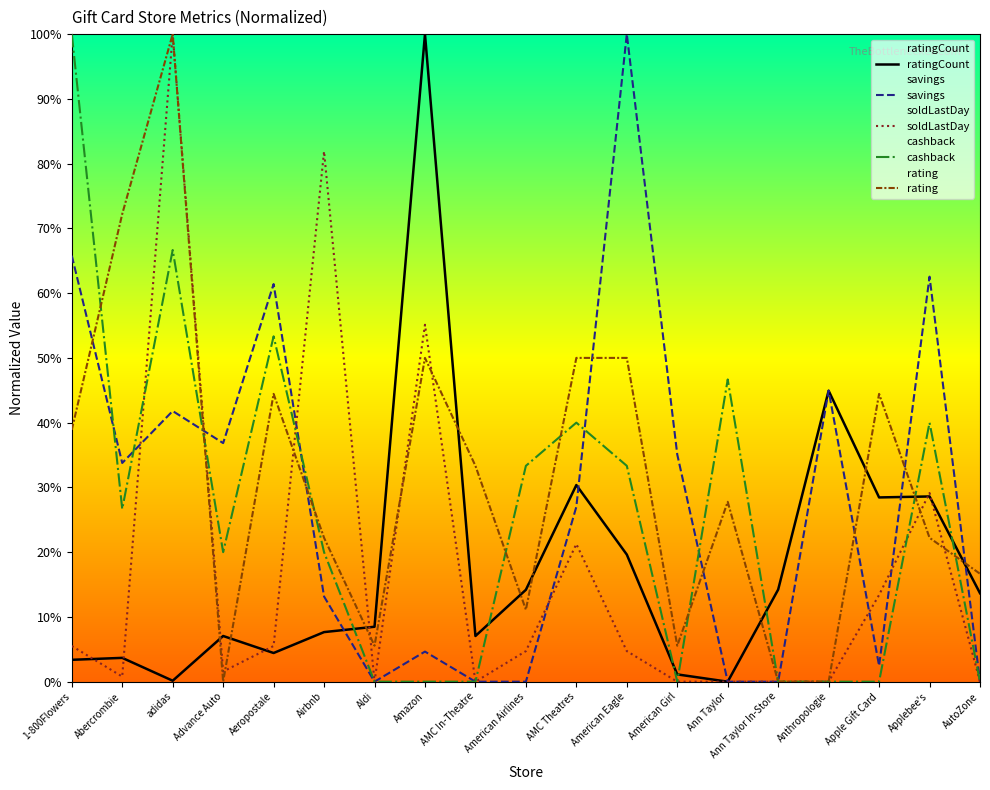

Where is rating nearest to the value 50?

Amazon